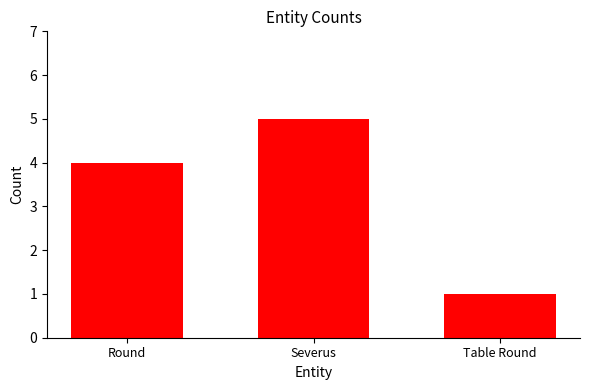

The value at Severus is 3. True or false?

False